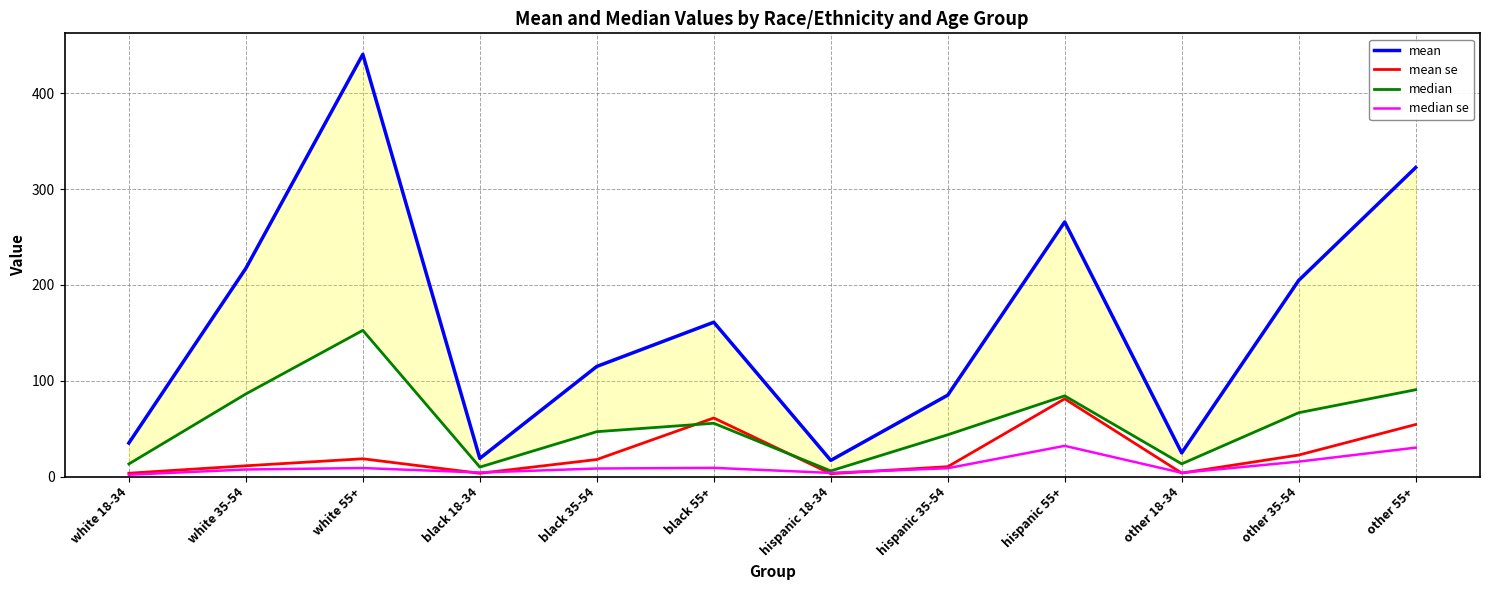

How many values in the mean series exceed 161?

6